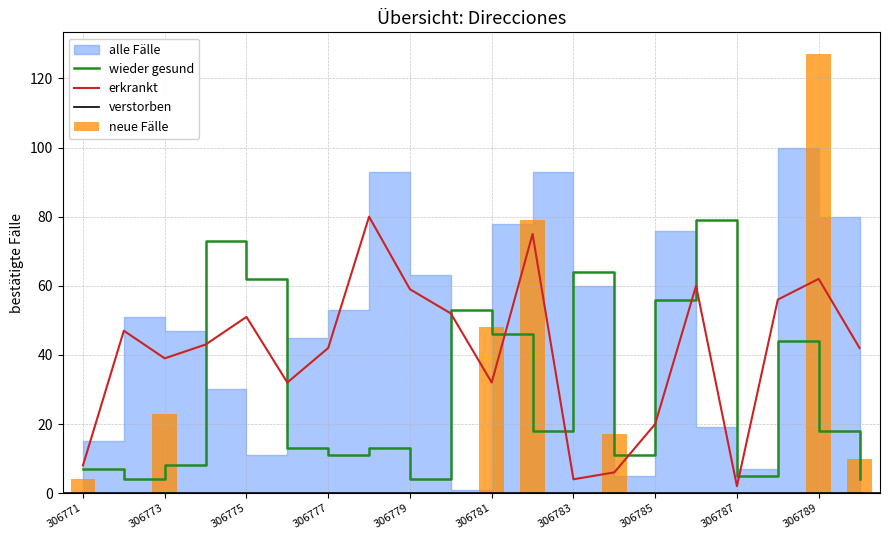

The value of NUMERO_VIA_GENERADORA_DIRECCION at 306771 is 2. True or false?

False